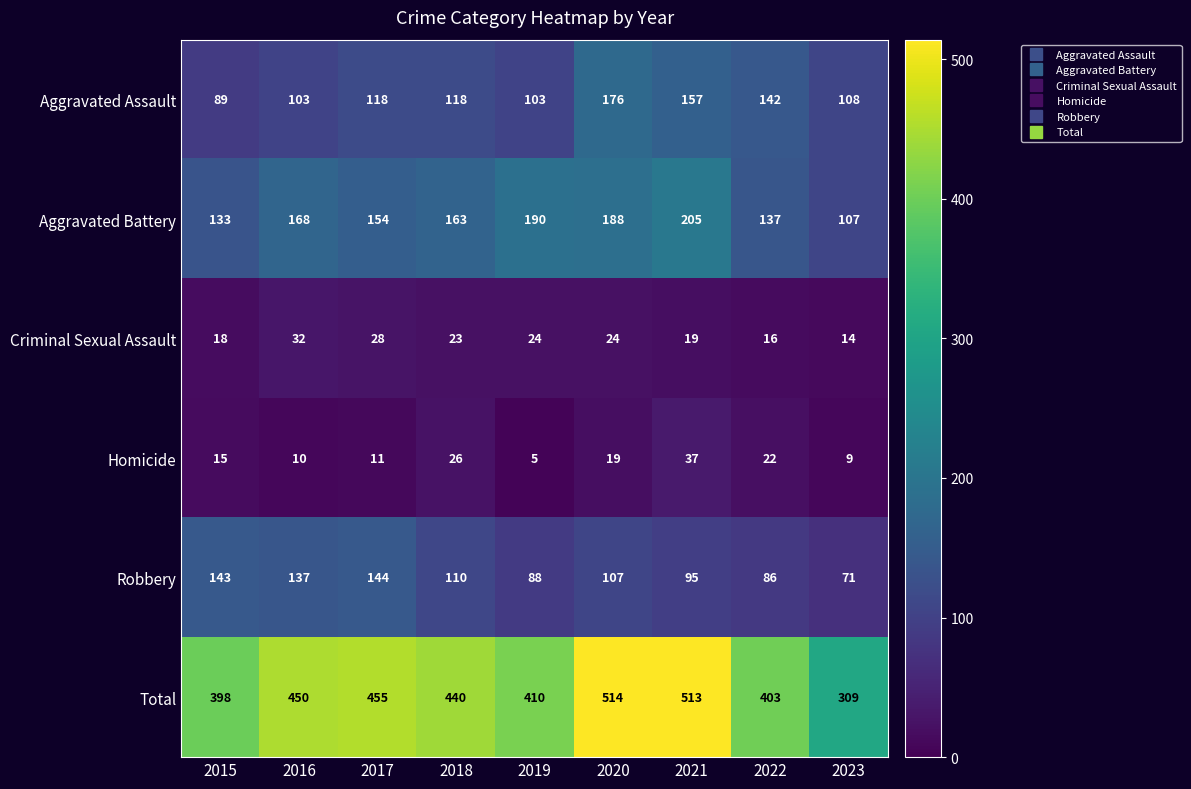

What is the difference between the Criminal Sexual Assault values at 2022 and 2018?

7